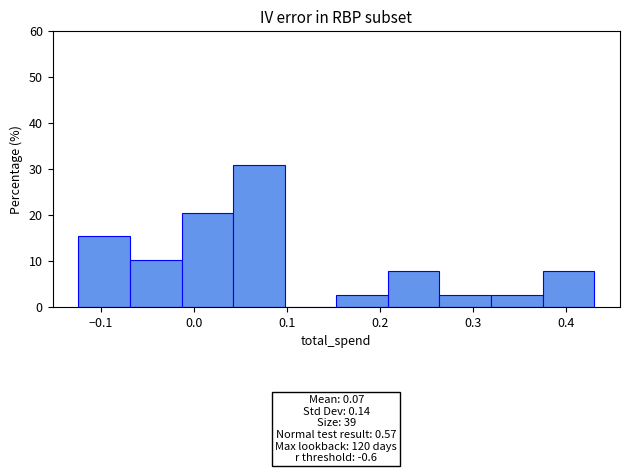

Which range on the x-axis has the tallest bar?

0.04 to 0.10